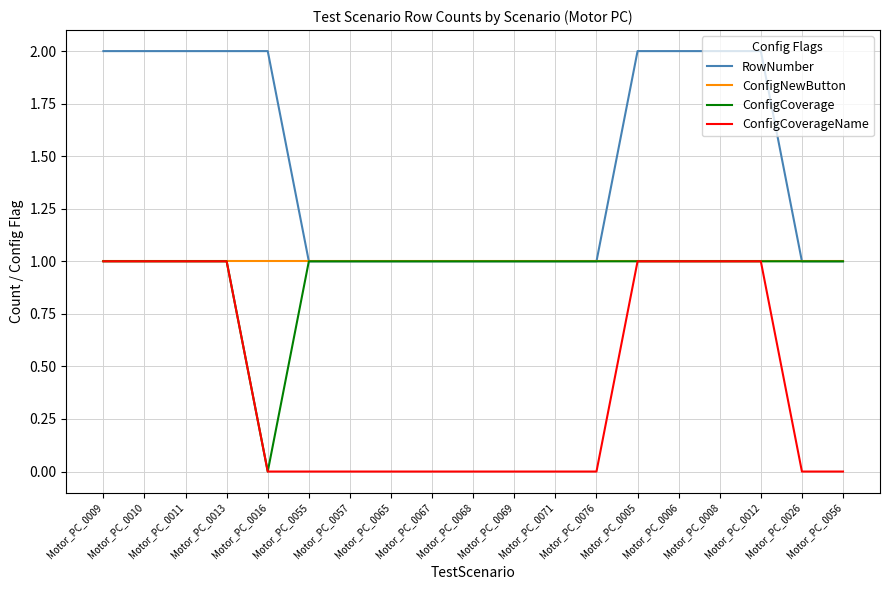

What is the sum of all ConfigNewButton values?

19